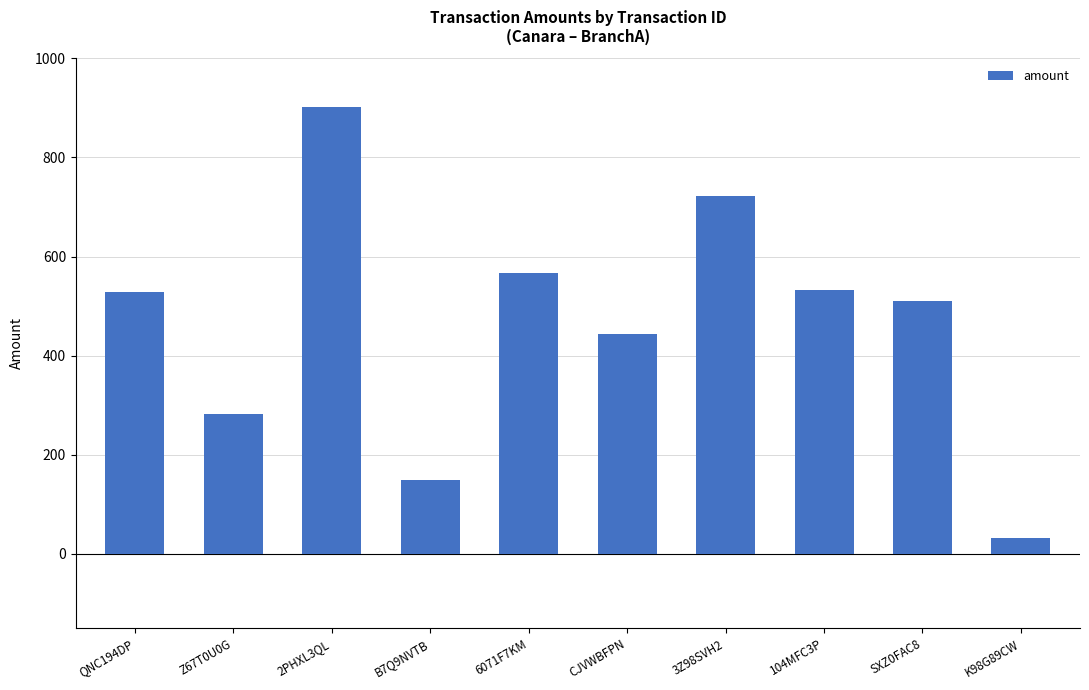

The value at 3Z98SVH2 is 362.9. True or false?

False